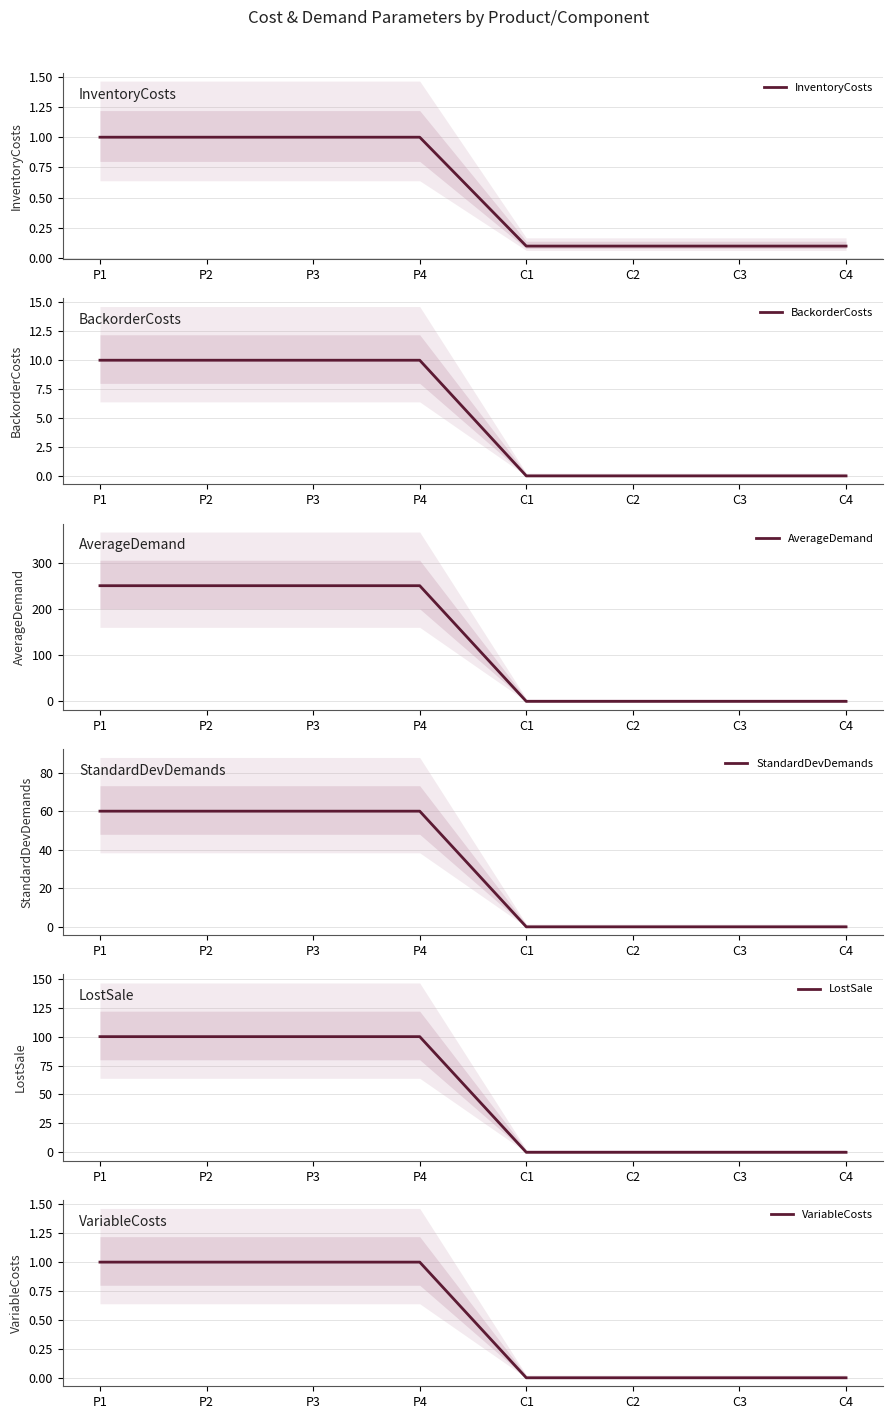

Is it true that VariableCosts equals 1.0 at P4?

True